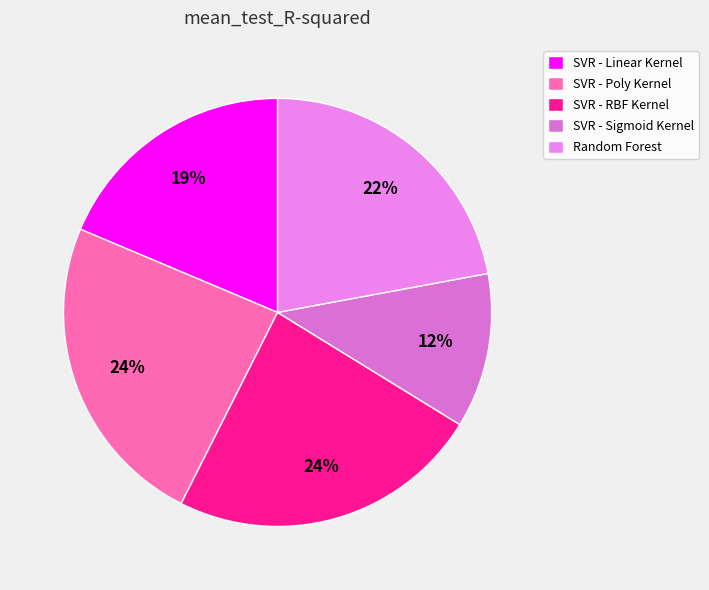

To the nearest percent, what portion does SVR - Linear Kernel represent?

19%